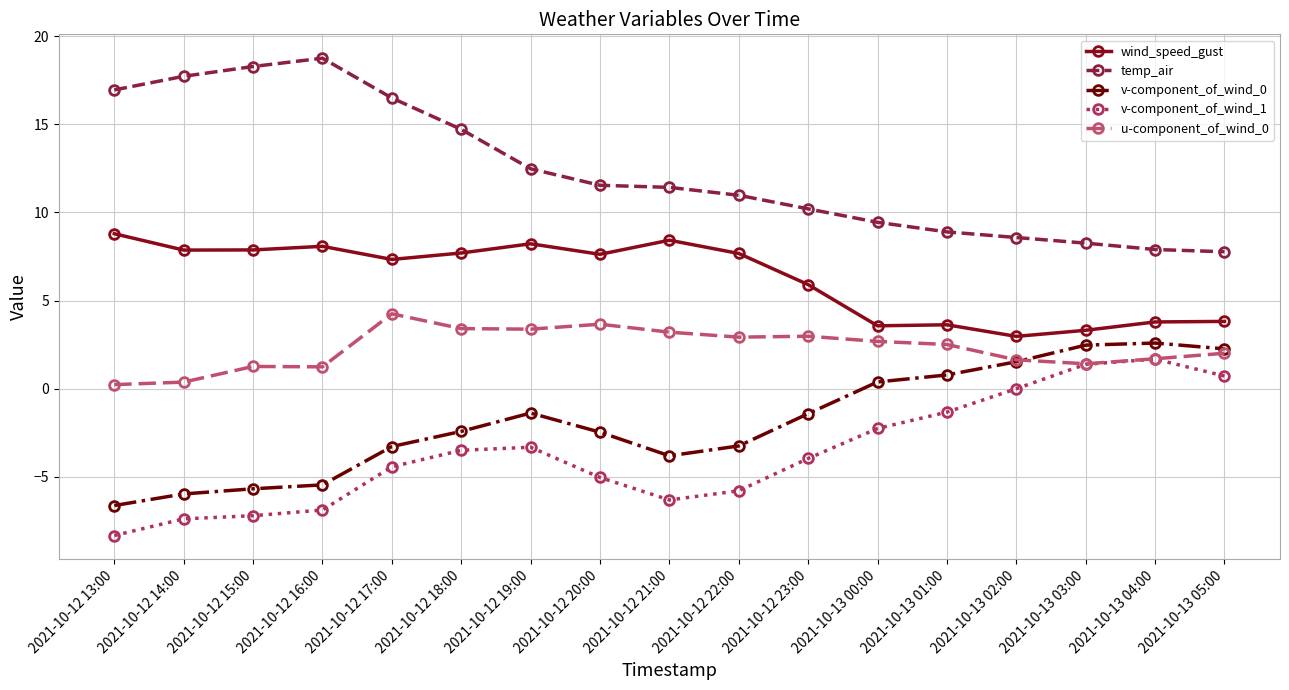

Is the value of v-component_of_wind_1 at 2021-10-13 01:00 greater than the value of u-component_of_wind_0 at 2021-10-12 16:00?

No